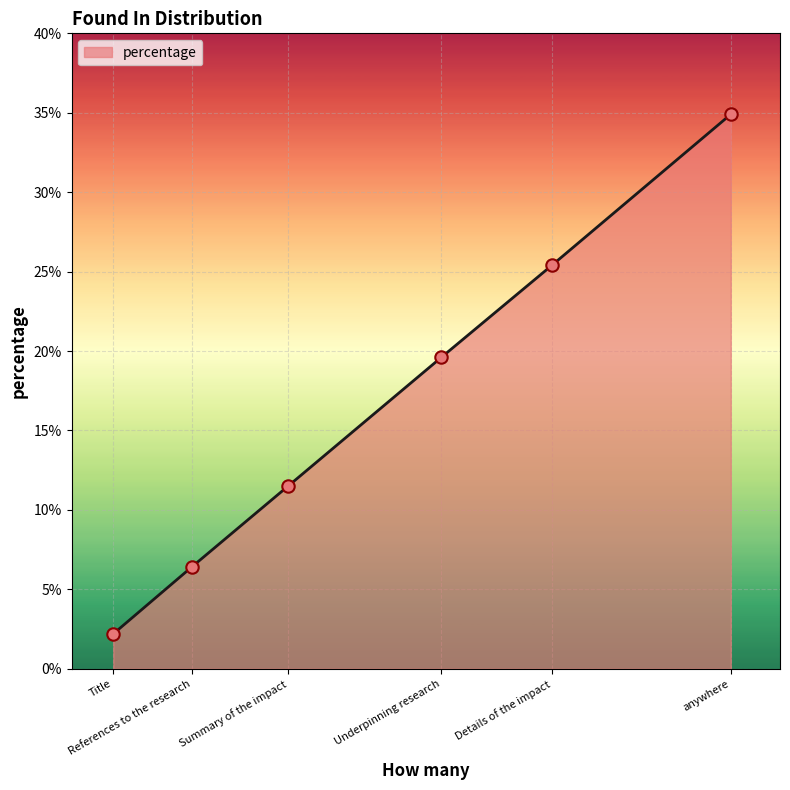

What is the ratio of the value at References to the research to the value at Underpinning research?

0.3